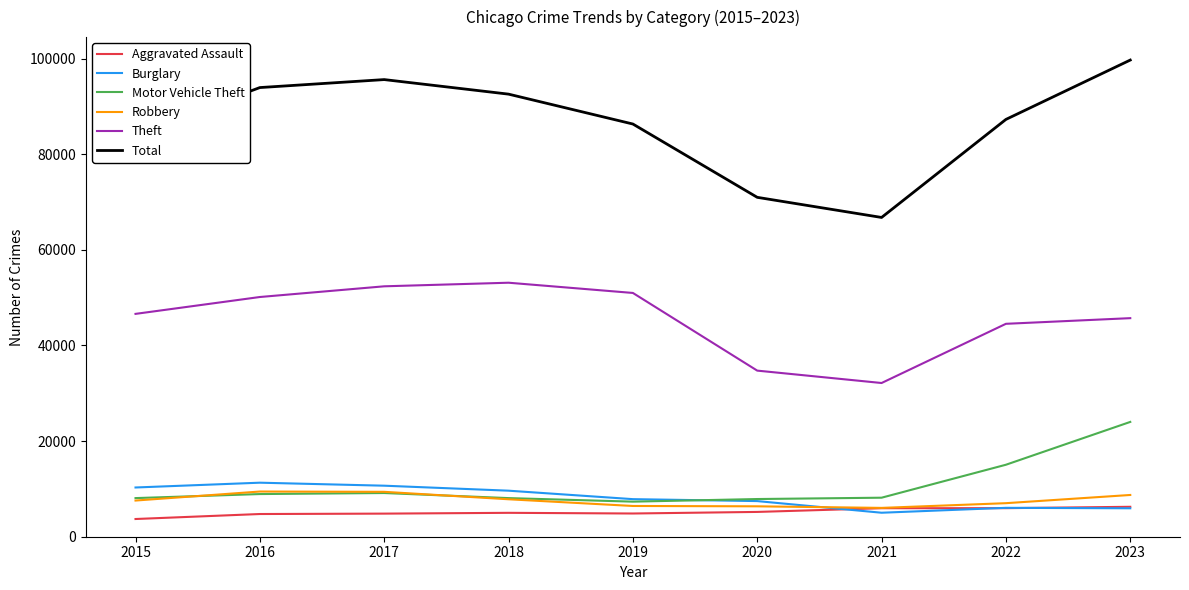

How many categories are shown in the chart?

9